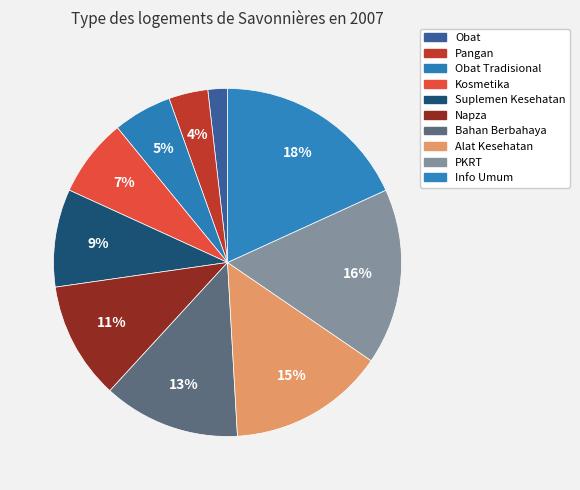

Rank the categories by value from lowest to highest.

Obat, Pangan, Obat Tradisional, Kosmetika, Suplemen Kesehatan, Napza, Bahan Berbahaya, Alat Kesehatan, PKRT, Info Umum